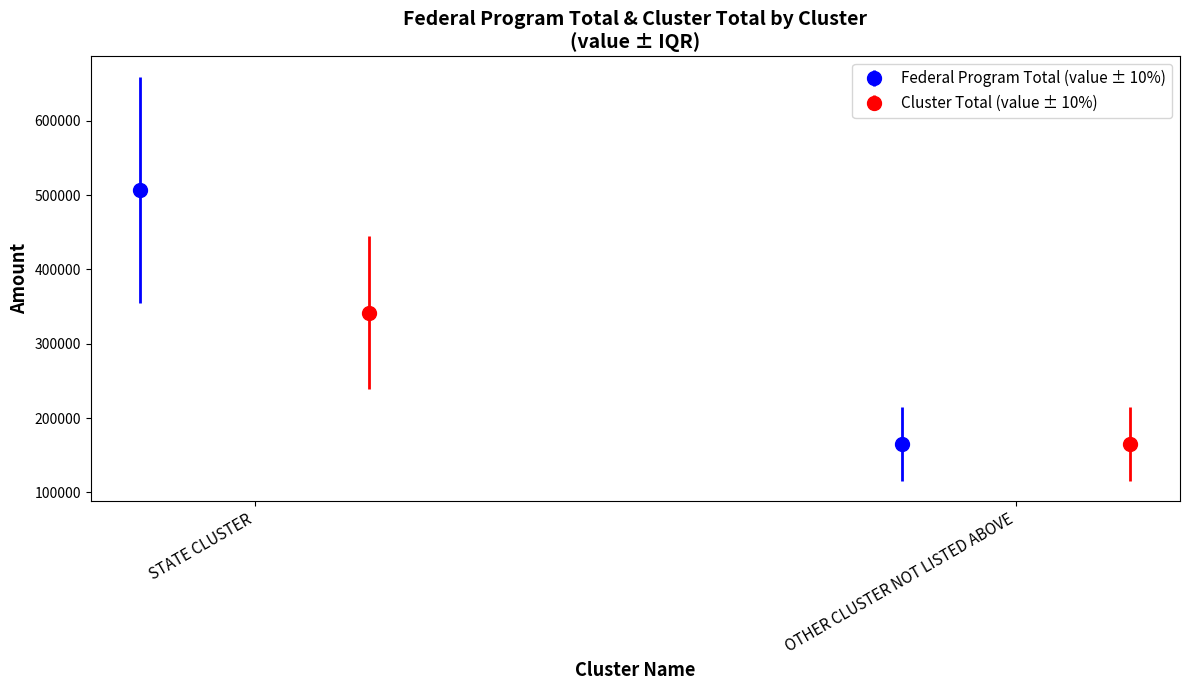

Between STATE CLUSTER and OTHER CLUSTER NOT LISTED ABOVE, which is larger?

STATE CLUSTER